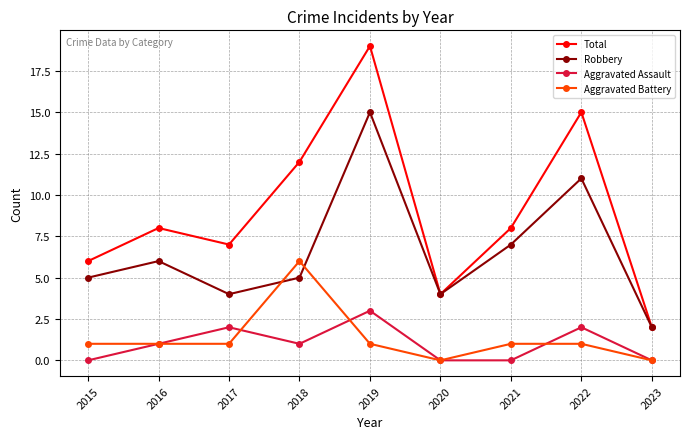

List the series in order of their peak value, highest first.

Total, Robbery, Aggravated Battery, Aggravated Assault